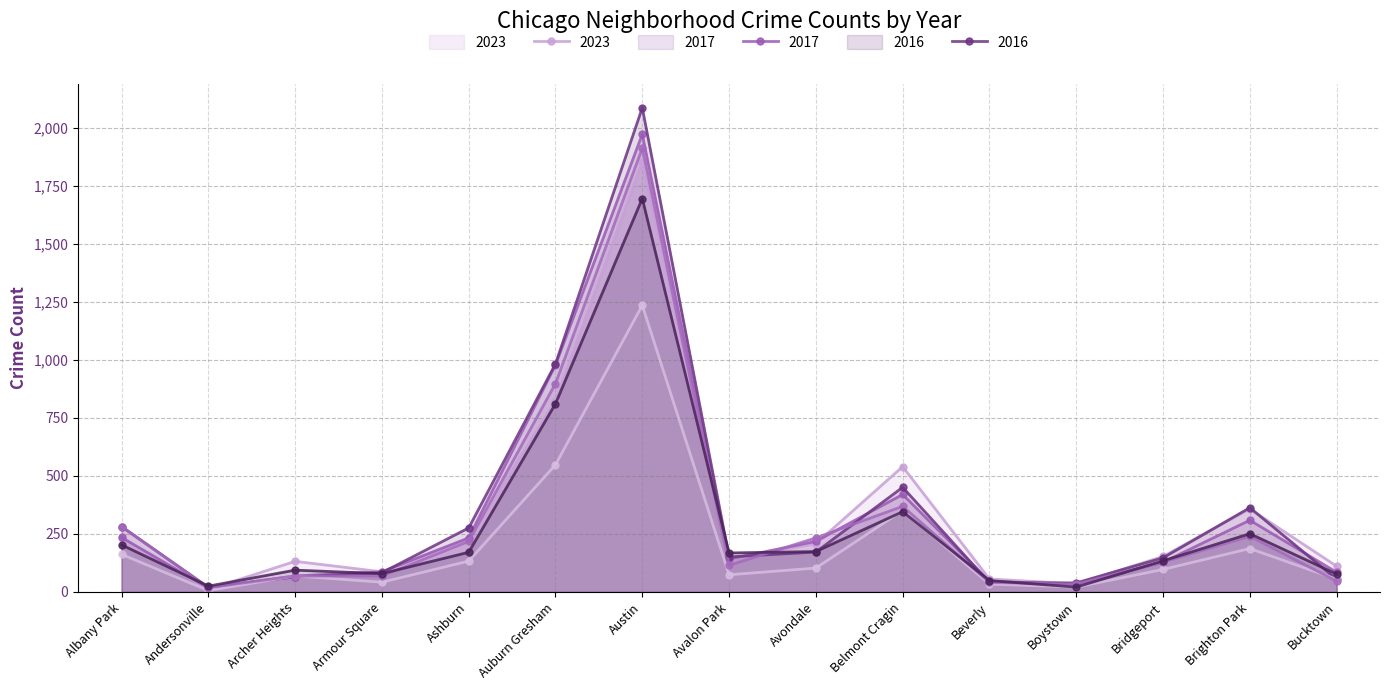

Where does the 2024 series first go above 97?

Albany Park